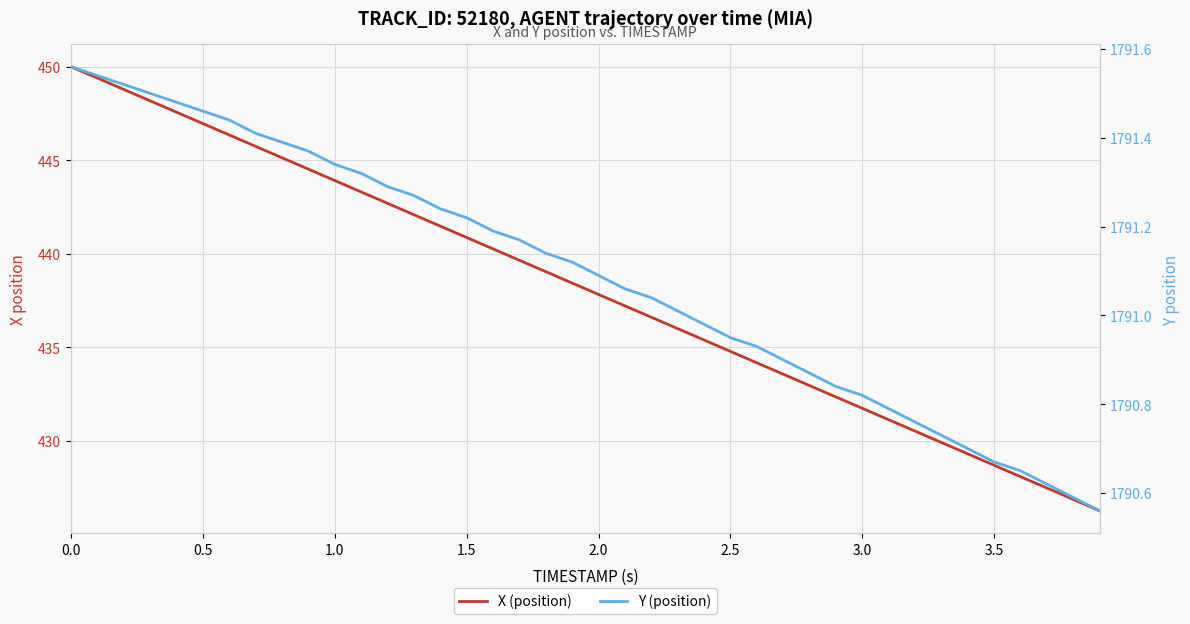

How many lines are shown in the chart?

2